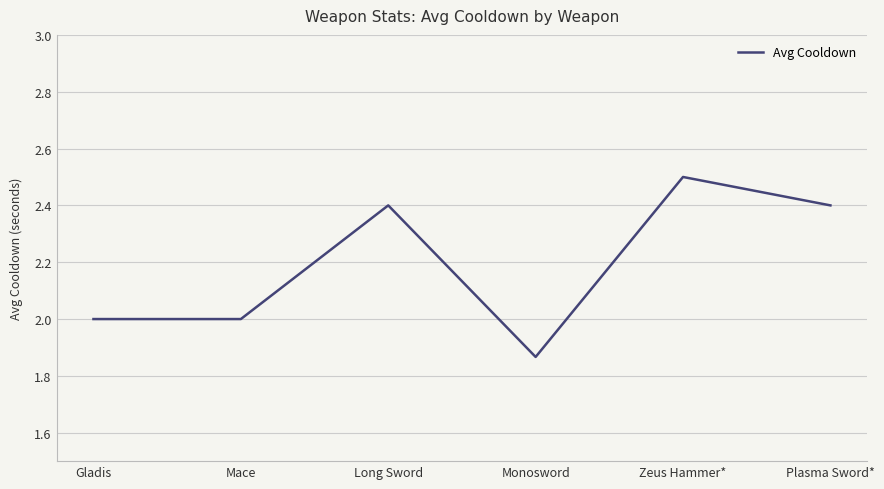

Is it true that the value at Gladis is 2.0?

True